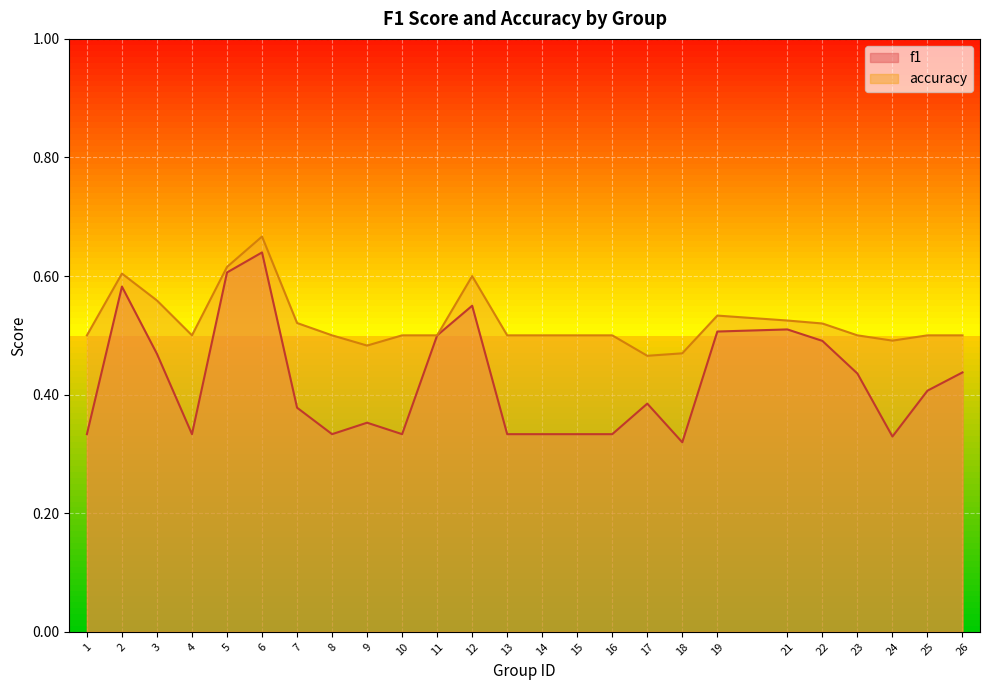

Rank the series at 2 from lowest to highest value.

f1, accuracy